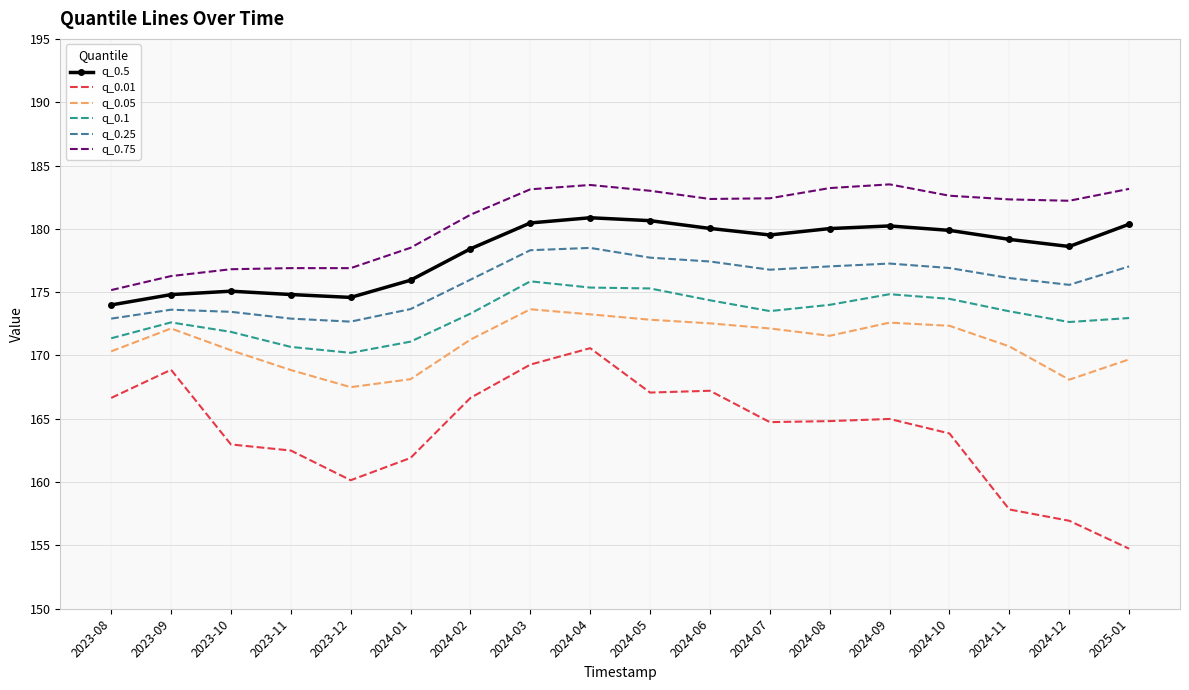

The value of q_0.25 at 2023-08 is 172.9. True or false?

True